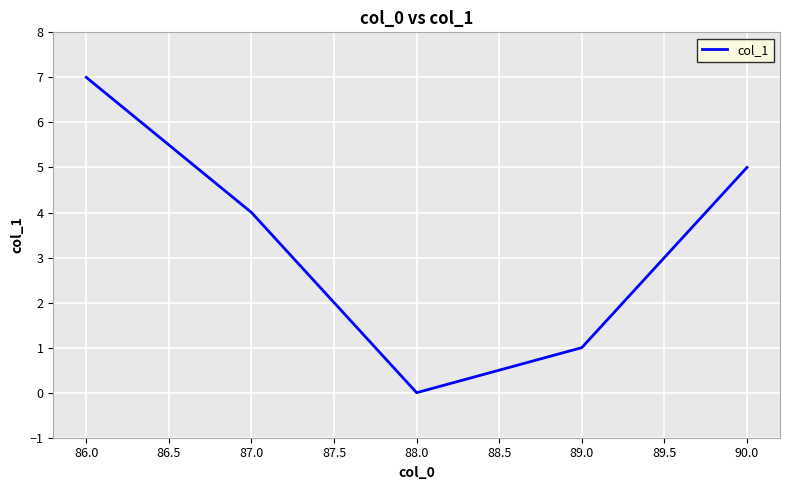

True or false: there are more than 1 points higher than both neighbors.

False